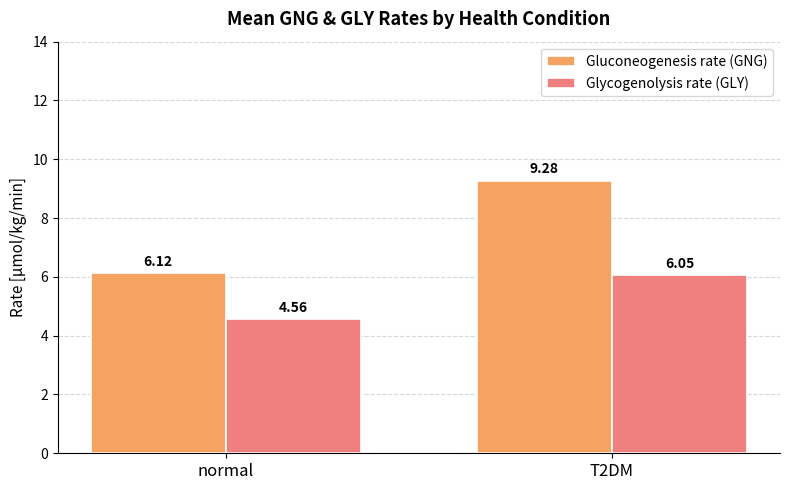

Between normal and T2DM, which series saw the biggest shift?

Gluconeogenesis rate (GNG)